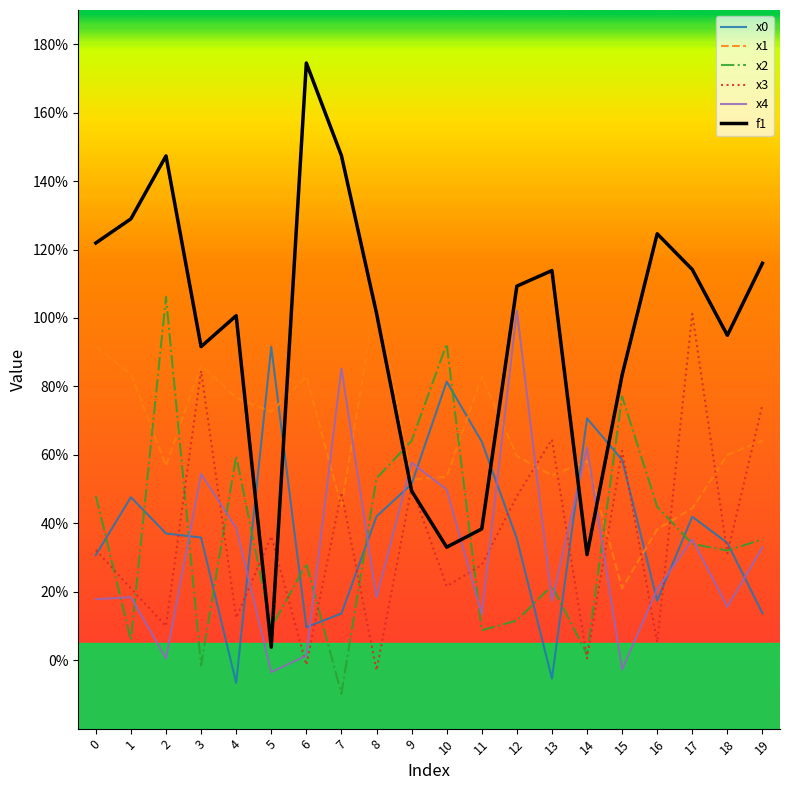

How many categories are shown in the chart?

20